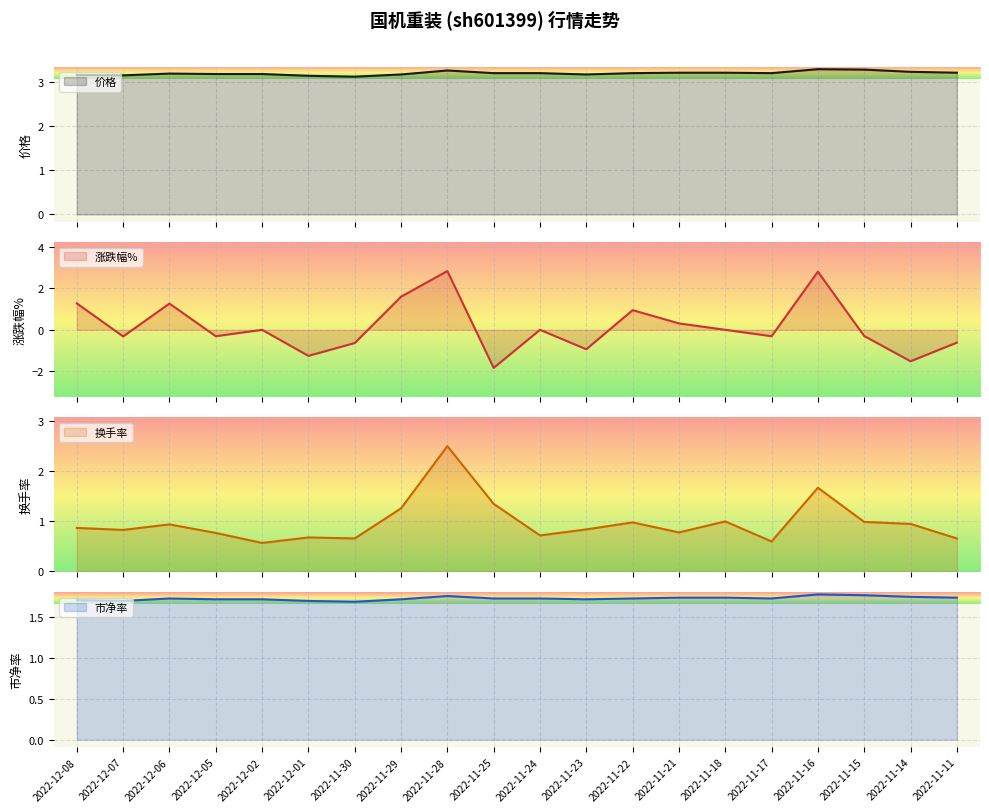

What is the minimum value shown in the chart?

-1.8